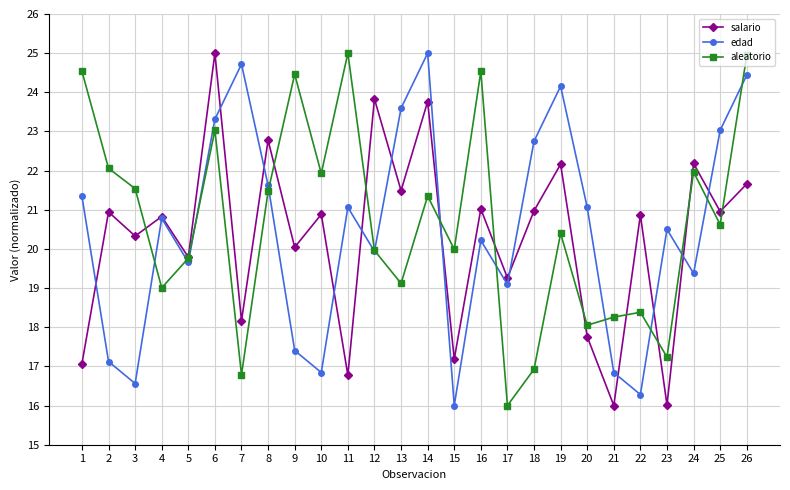

The value of salario at 4 is 31.9. True or false?

False